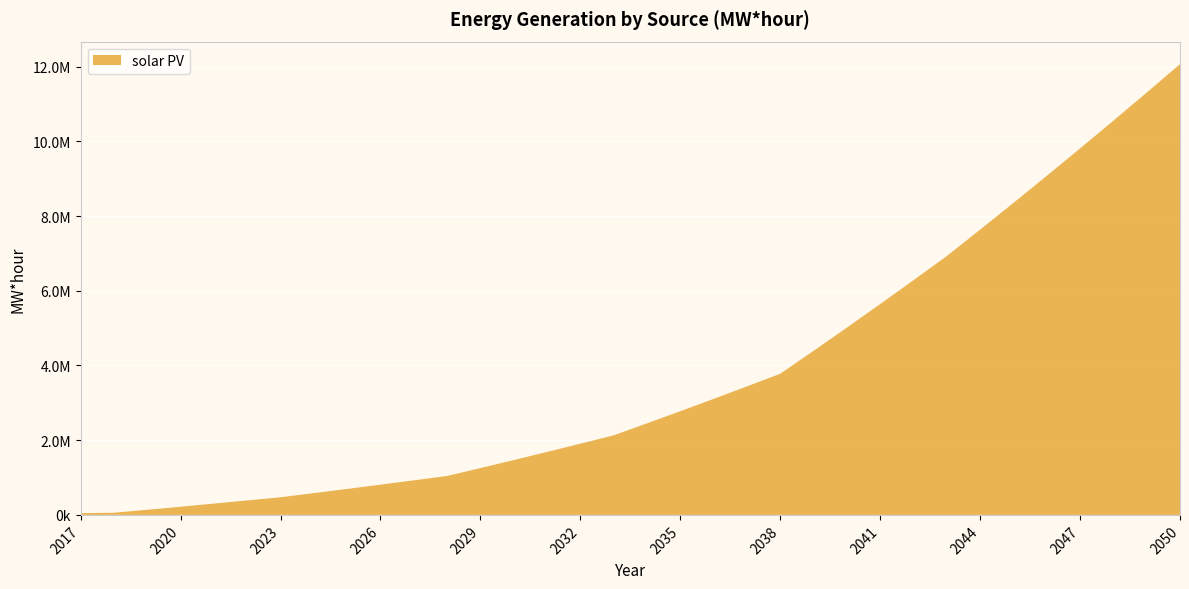

Reading left to right, list all the values displayed in this chart.

2017=47141.3	2018=58092.4	2019=136828.6	2020=218656.3	2021=303575.4	2022=387369.6	2023=472485.3	2024=583079.4	2025=695381.4	2026=809391.2	2027=925108.8	2028=1042534.2	2029=1253799.7	2030=1468189.9	2031=1685704.7	2032=1906344.1	2033=2130108.1	2034=2450769.9	2035=2775944.9	2036=3105633.2	2037=3439834.8	2038=3778549.6	2039=4392034.5	2040=5013892.0	2041=5644122.0	2042=6282724.5	2043=6929699.6	2044=7636214.9	2045=8351808.3	2046=9076479.7	2047=9810229.2	2048=10553056.7	2049=11304962.2	2050=12065945.8